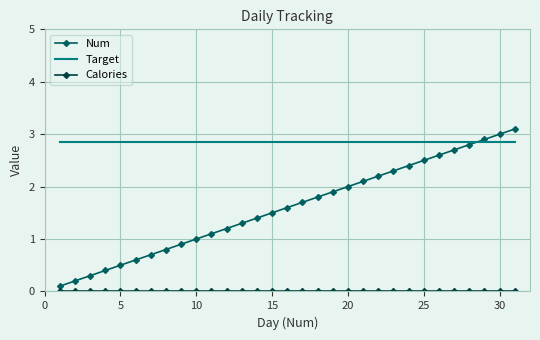

What is the highest value of the Target series?

2.9